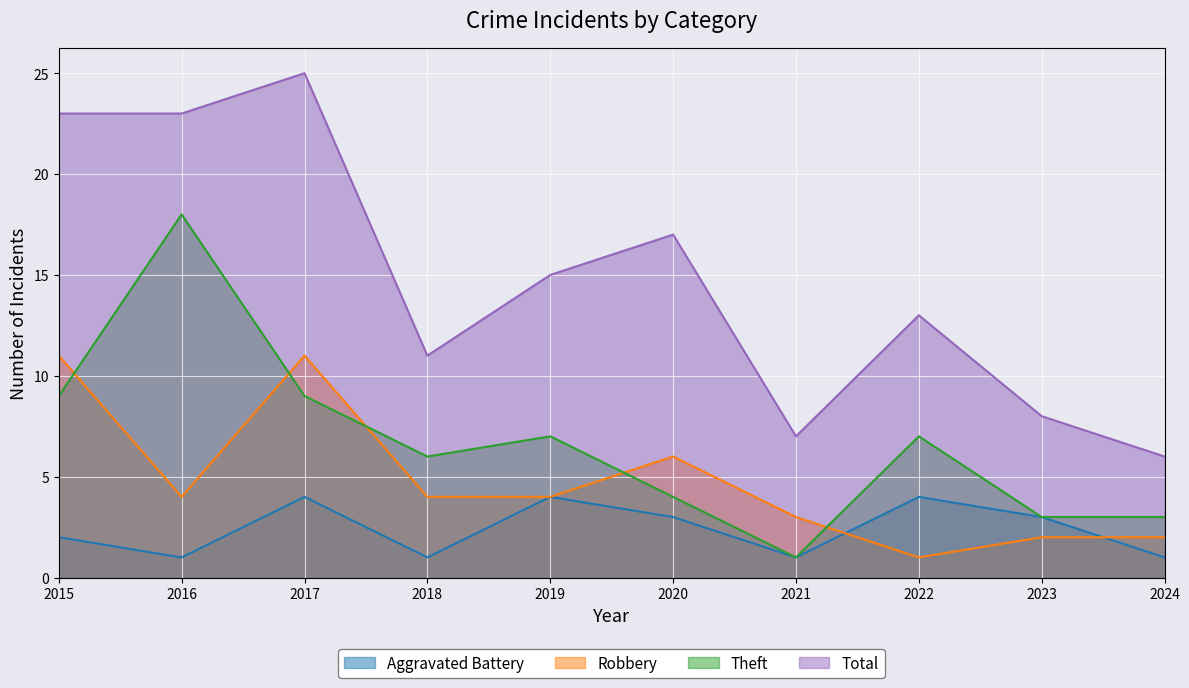

Read the Theft value at 2022.

7